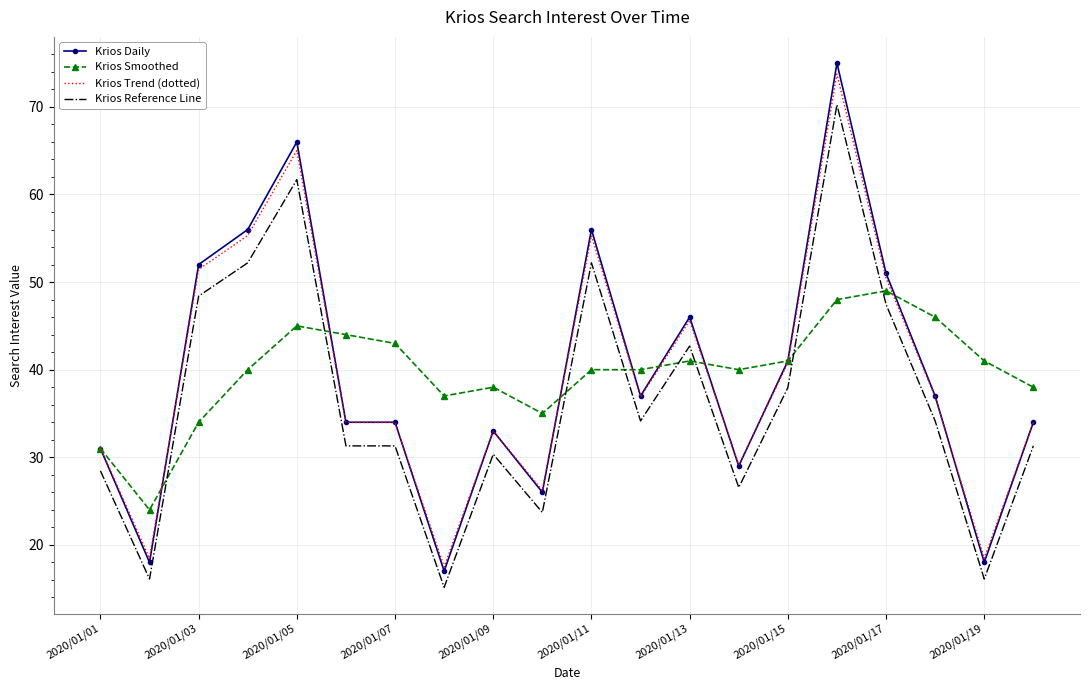

How many values in the Krios Reference Line series exceed 34?

10